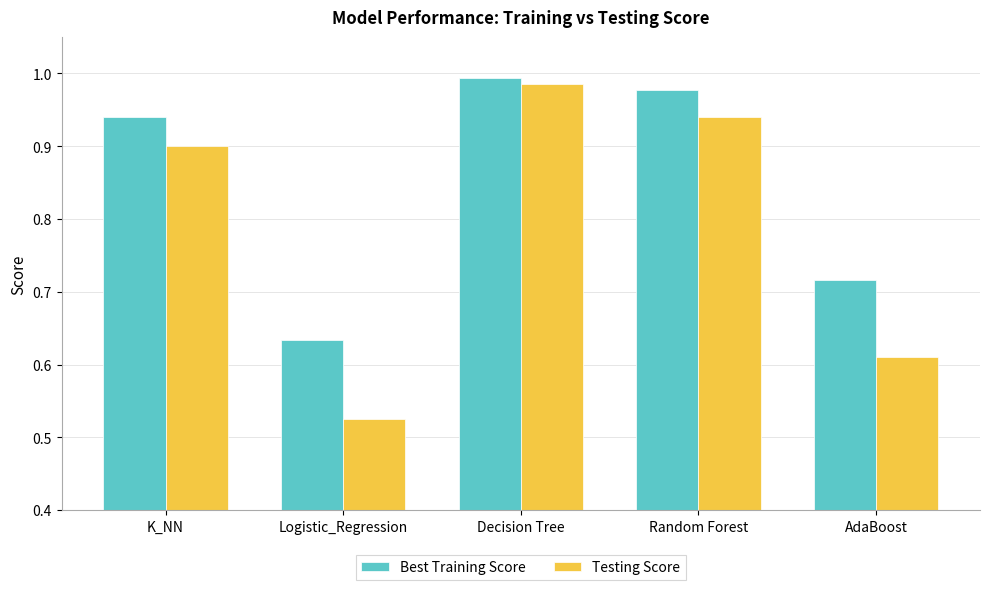

Rank the categories by Best Training Score value from highest to lowest.

Decision Tree, Random Forest, K_NN, AdaBoost, Logistic_Regression